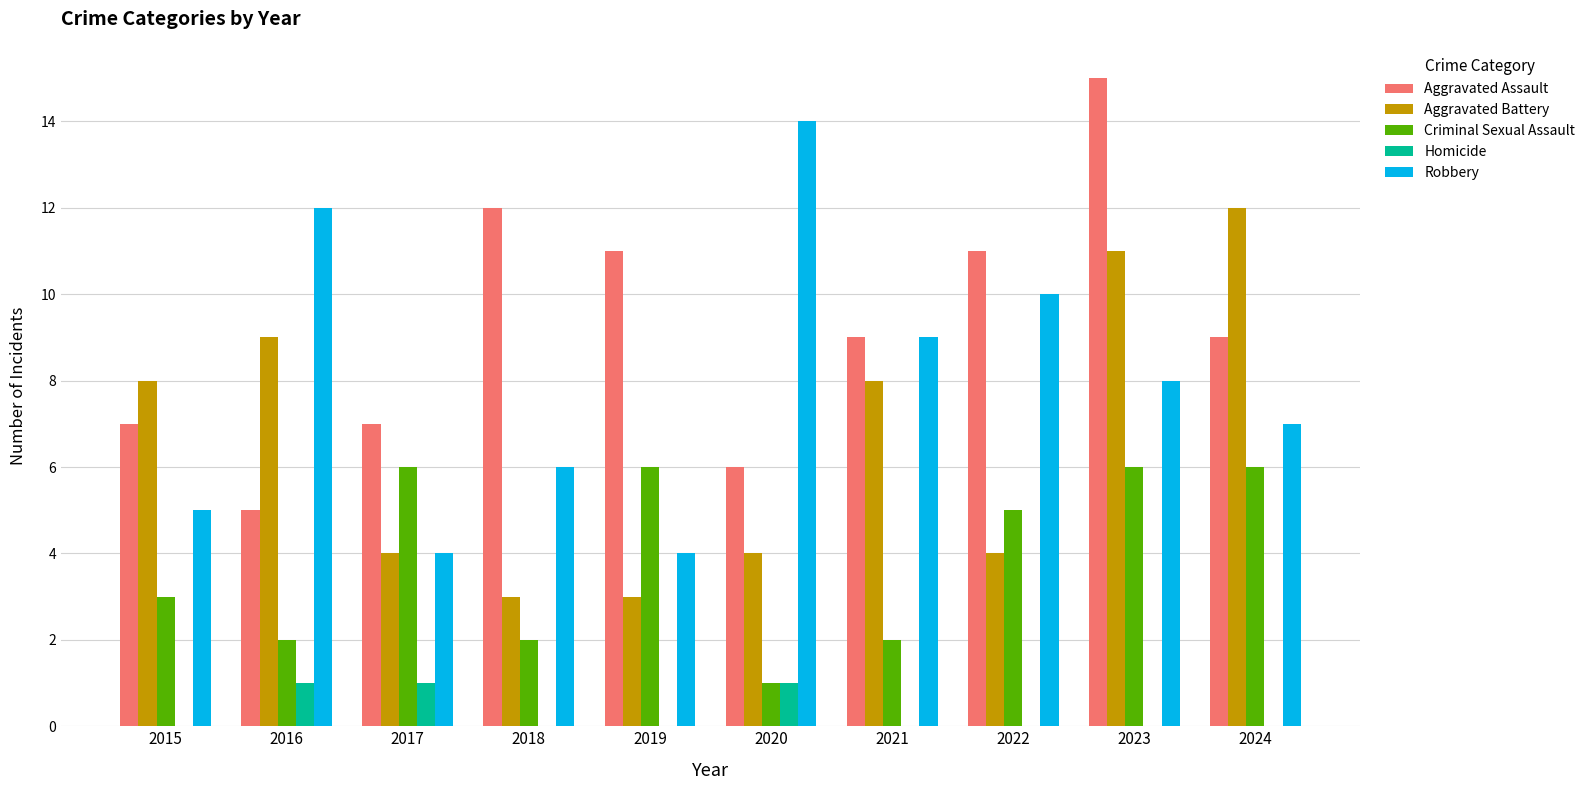

Reading left to right, extract all data points from this chart.

Aggravated Assault: 2015=7	2016=5	2017=7	2018=12	2019=11	2020=6	2021=9	2022=11	2023=15	2024=9
Aggravated Battery: 2015=8	2016=9	2017=4	2018=3	2019=3	2020=4	2021=8	2022=4	2023=11	2024=12
Criminal Sexual Assault: 2015=3	2016=2	2017=6	2018=2	2019=6	2020=1	2021=2	2022=5	2023=6	2024=6
Homicide: 2015=0	2016=1	2017=1	2018=0	2019=0	2020=1	2021=0	2022=0	2023=0	2024=0
Robbery: 2015=5	2016=12	2017=4	2018=6	2019=4	2020=14	2021=9	2022=10	2023=8	2024=7